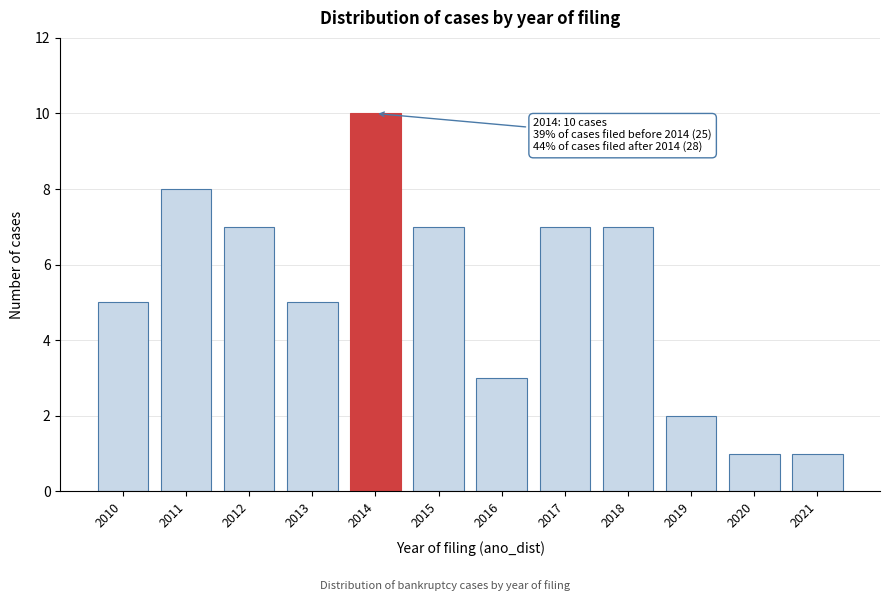

Reading left to right, list all the values displayed in this chart.

2010=5	2011=8	2012=7	2013=5	2014=10	2015=7	2016=3	2017=7	2018=7	2019=2	2020=1	2021=1